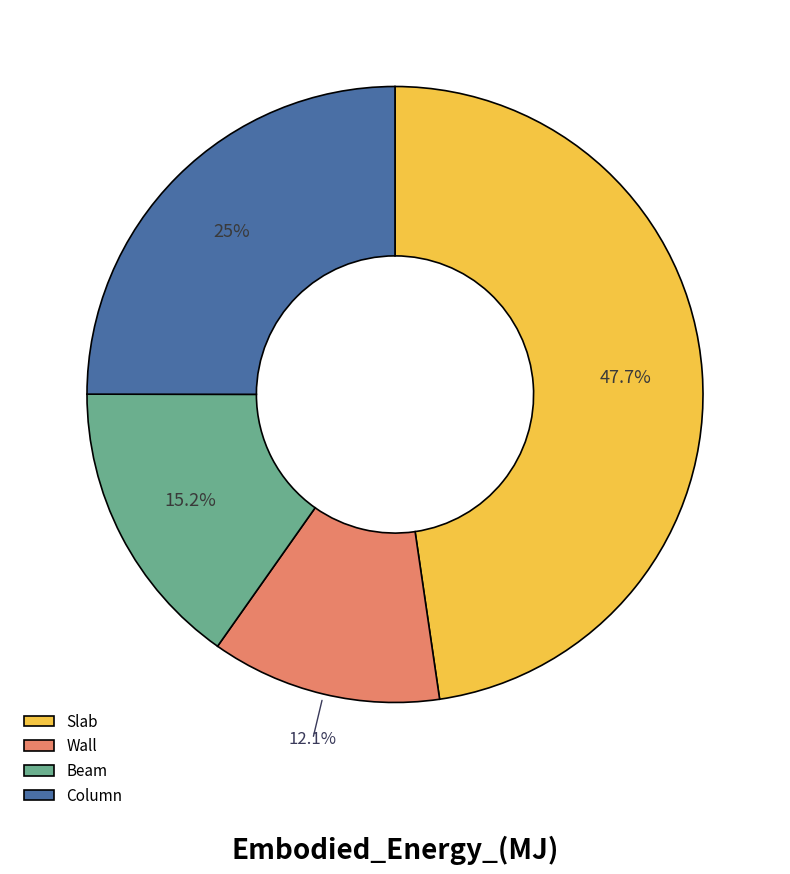

To the nearest percent, what percentage of the pie is Slab?

48%